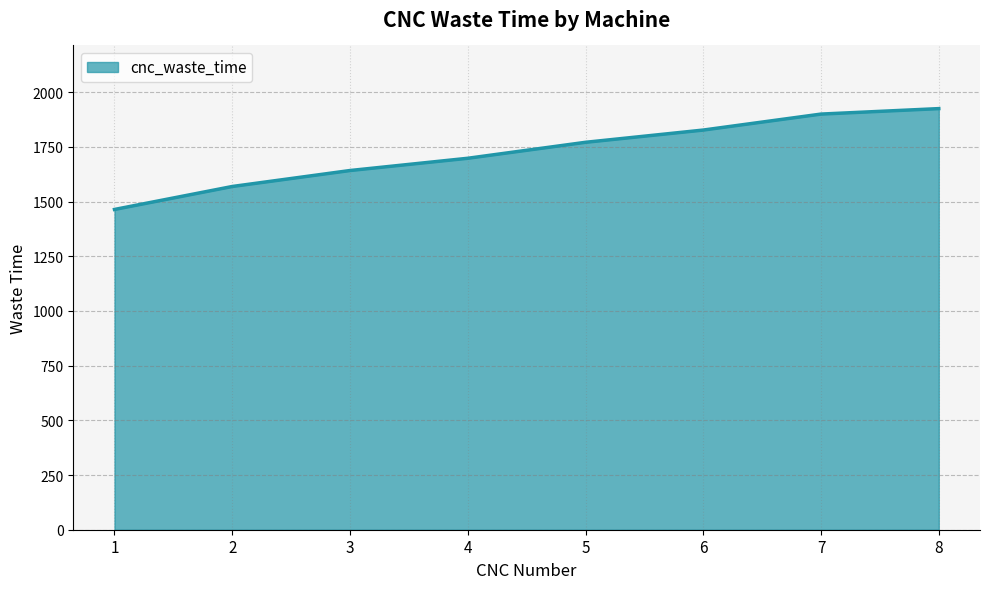

Reading left to right, what are all the values shown in this chart?

1=1464	2=1569	3=1642	4=1698	5=1771	6=1827	7=1900	8=1925